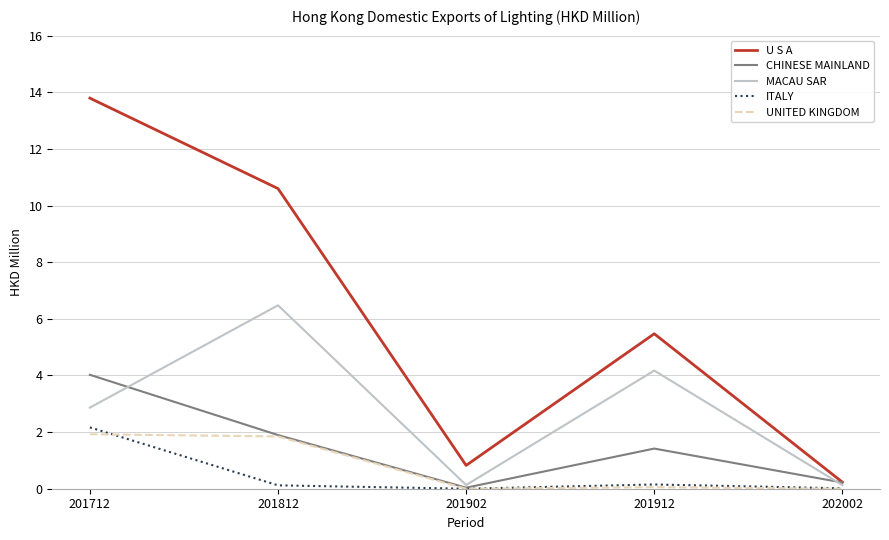

True or false: U S A has more than 2 interior local peaks.

False